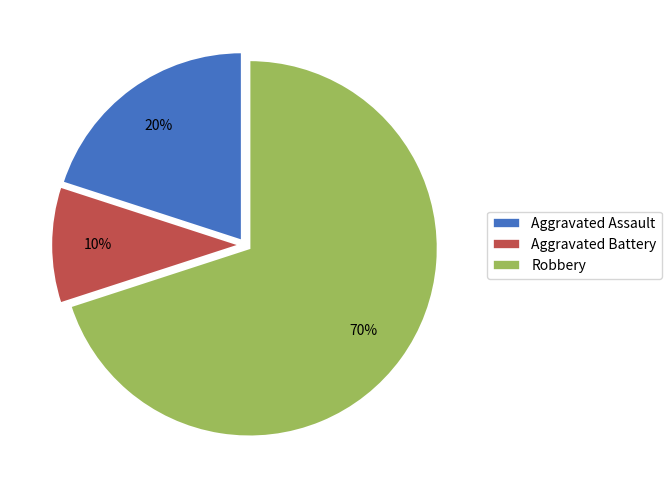

To the nearest percent, what is the difference between the Aggravated Assault and Aggravated Battery slice percentages?

10%